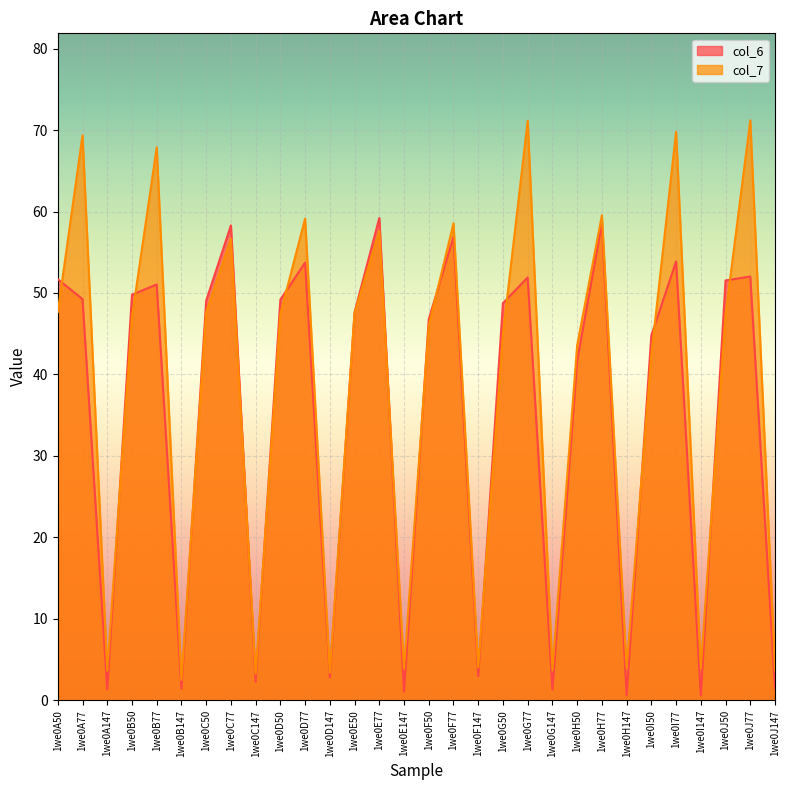

What is the label of the 17th point from the right?

1we0E77